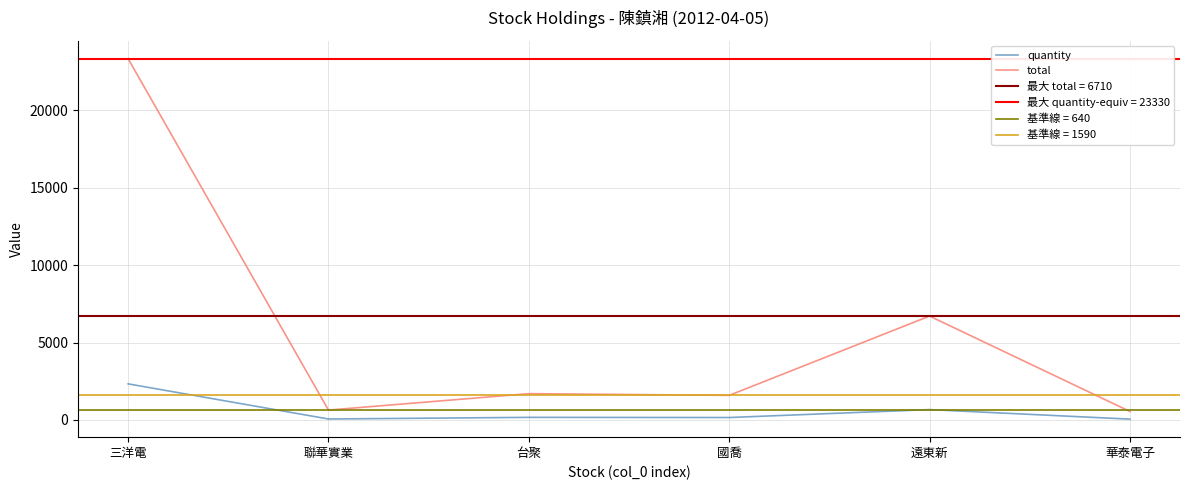

Is it true that quantity equals 170 at 台聚?

True